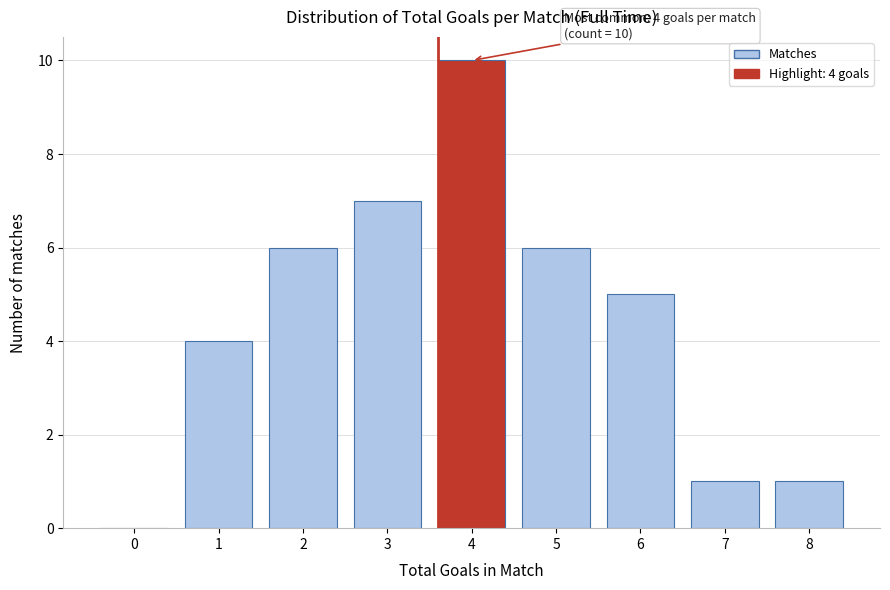

Reading left to right, what are all the values shown in this chart?

0=0	1=4	2=6	3=7	4=10	5=6	6=5	7=1	8=1